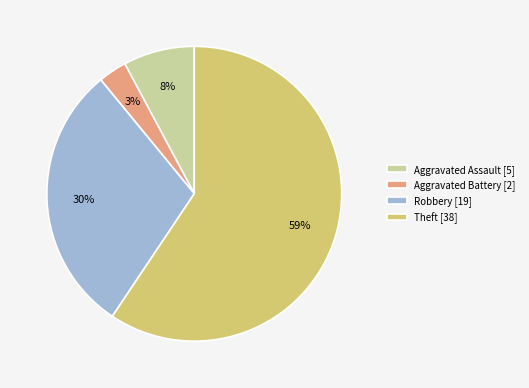

Do Aggravated Battery [2] and Theft [38] together represent more than half of the pie?

Yes